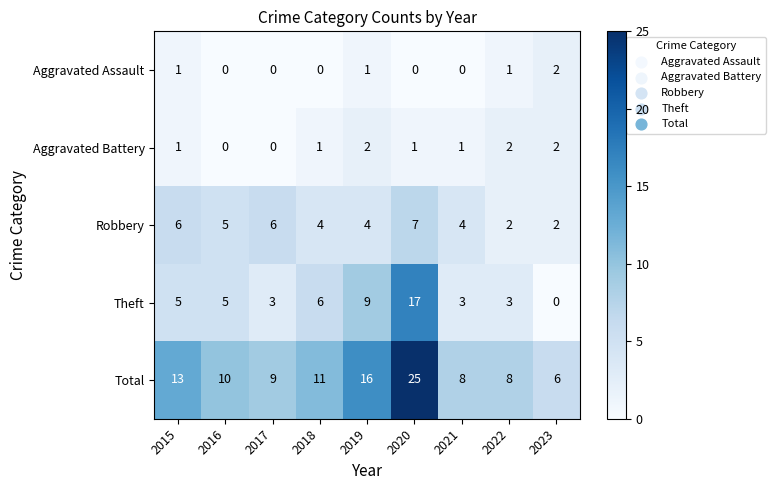

What is the total value across all series at 2021?

16